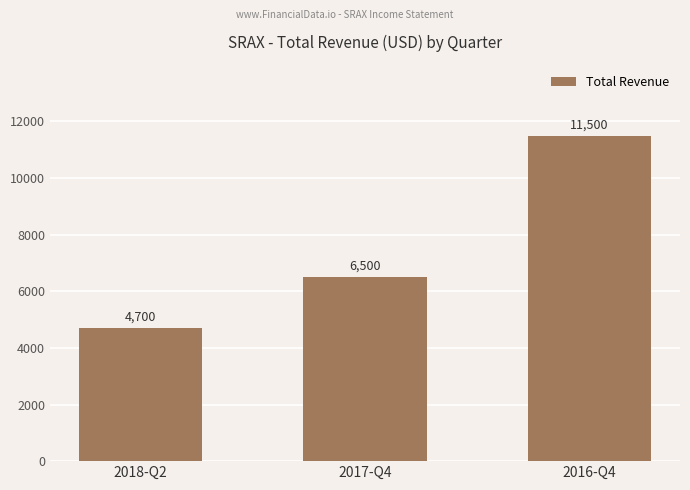

What is the average value?

7567